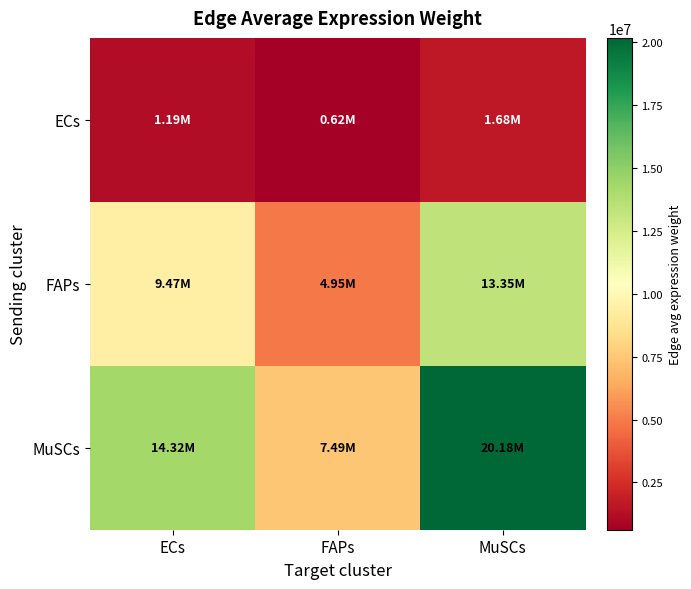

Reading left to right, list all the values displayed in this chart.

ECs: ECs=1189417.9	FAPs=622145.3	MuSCs=1676150.3
FAPs: ECs=9470409.1	FAPs=4953658.4	MuSCs=13345879.7
MuSCs: ECs=14317877.9	FAPs=7489209.3	MuSCs=20177024.5